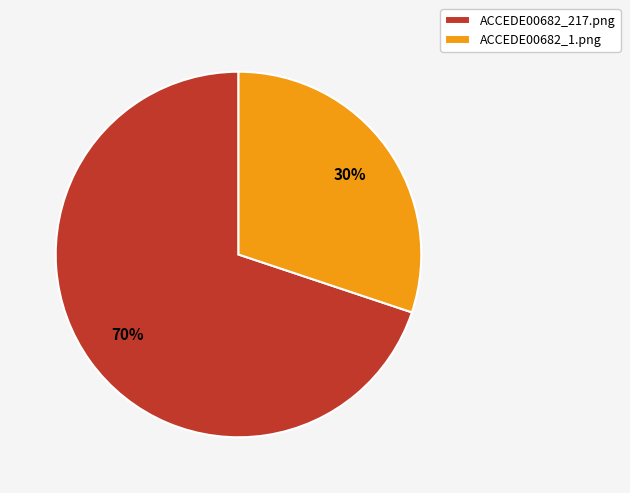

What is the majority slice?

ACCEDE00682_217.png